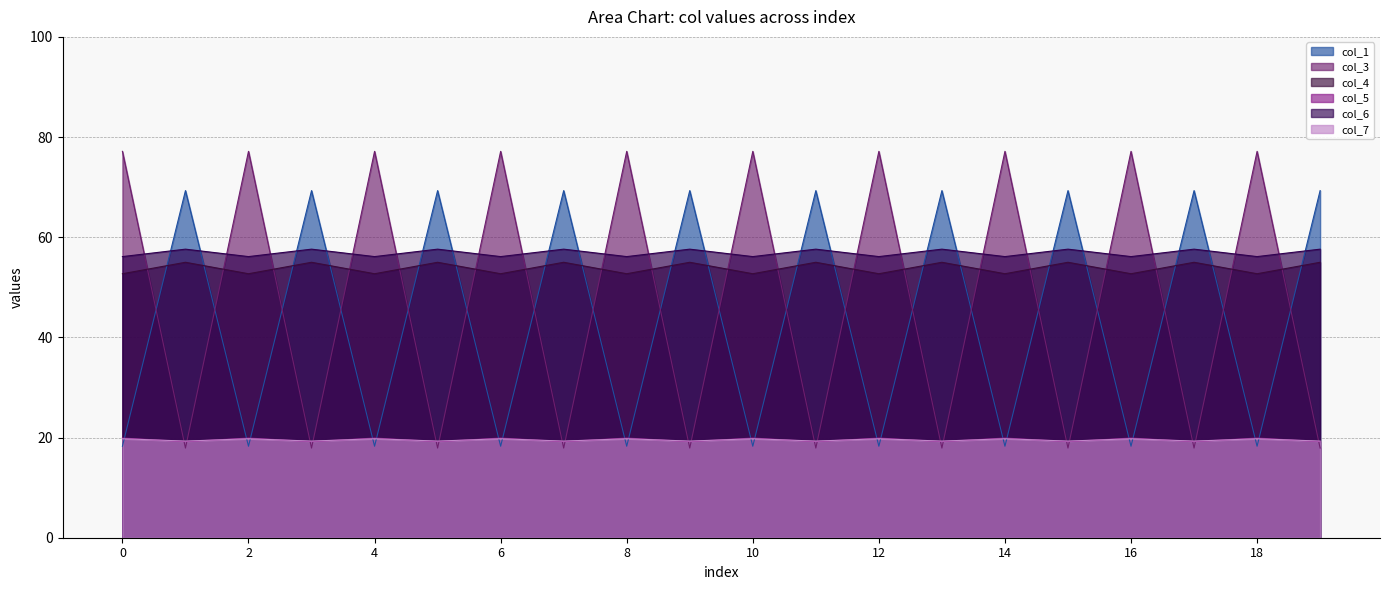

Which has a higher value, 19 or 18?

18